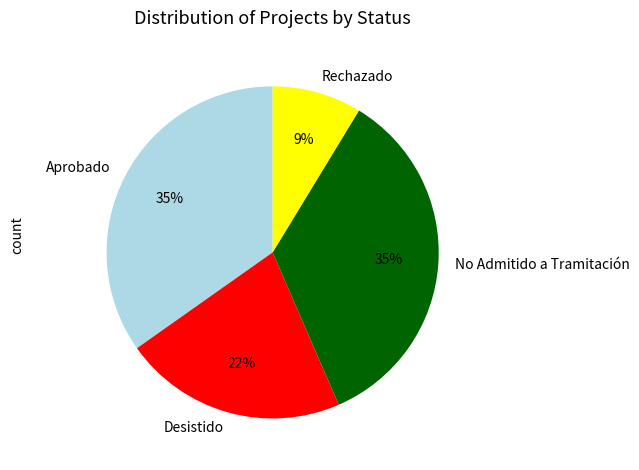

How many slices are in this pie chart?

4